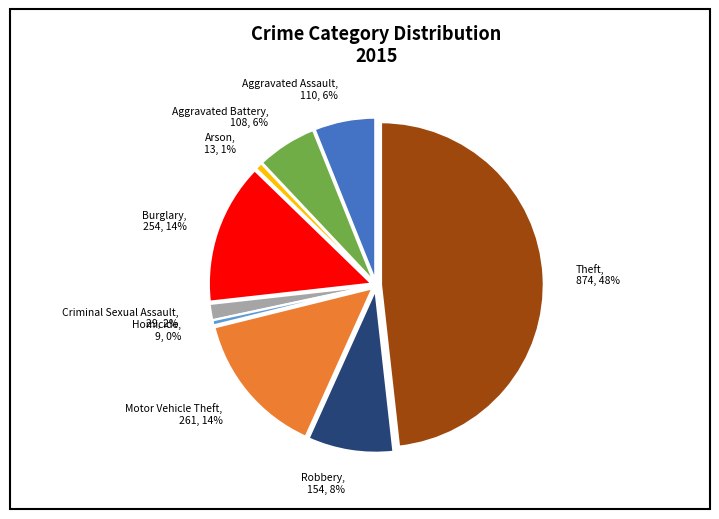

Do Criminal Sexual Assault and Aggravated Assault together represent more than half of the pie?

No